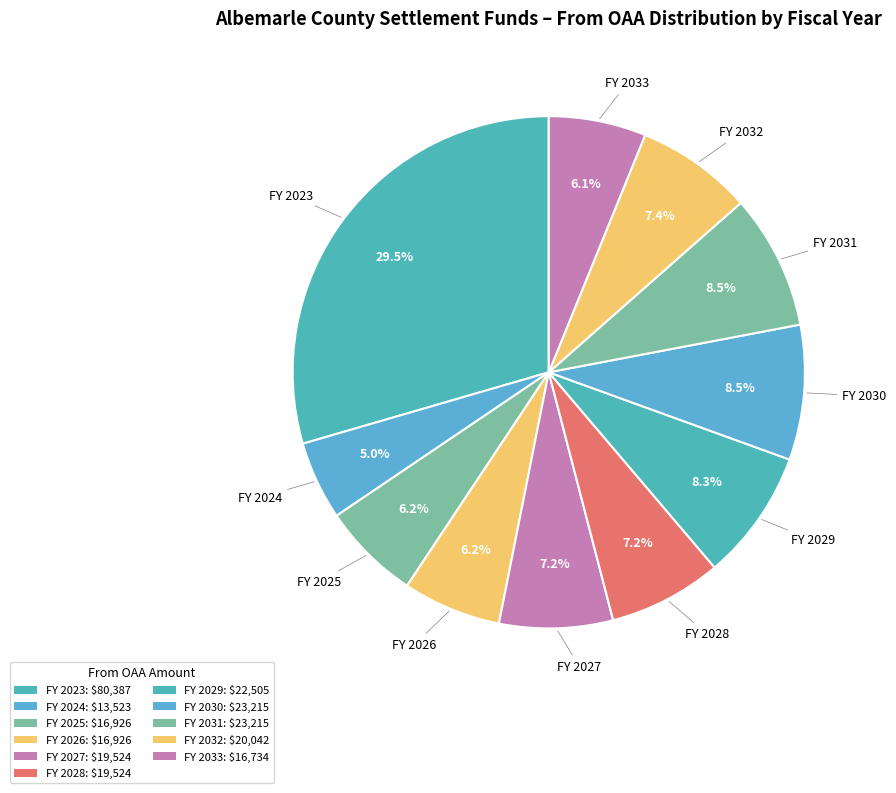

How many slices are in this pie chart?

11